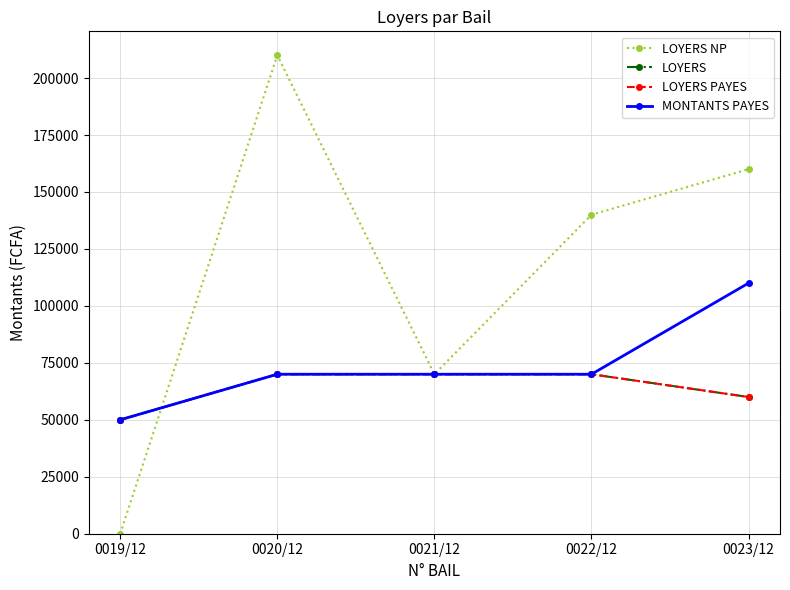

Is this an area chart (filled region under the line)?

No